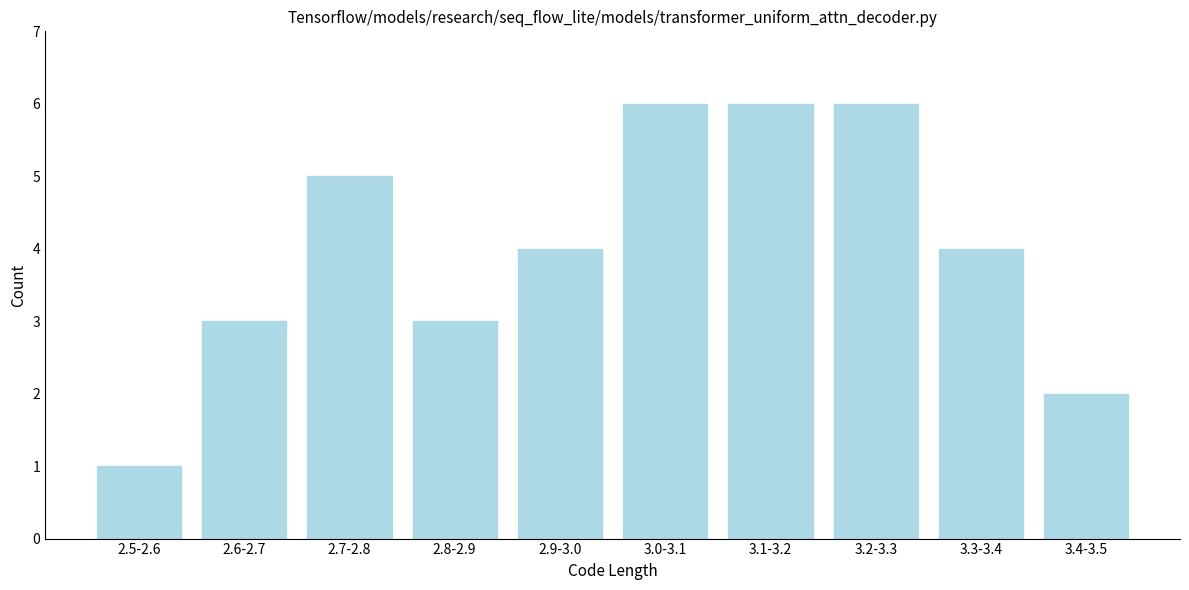

Reading right to left, what are all the values shown in this chart?

3.4-3.5=2	3.3-3.4=4	3.2-3.3=6	3.1-3.2=6	3.0-3.1=6	2.9-3.0=4	2.8-2.9=3	2.7-2.8=5	2.6-2.7=3	2.5-2.6=1